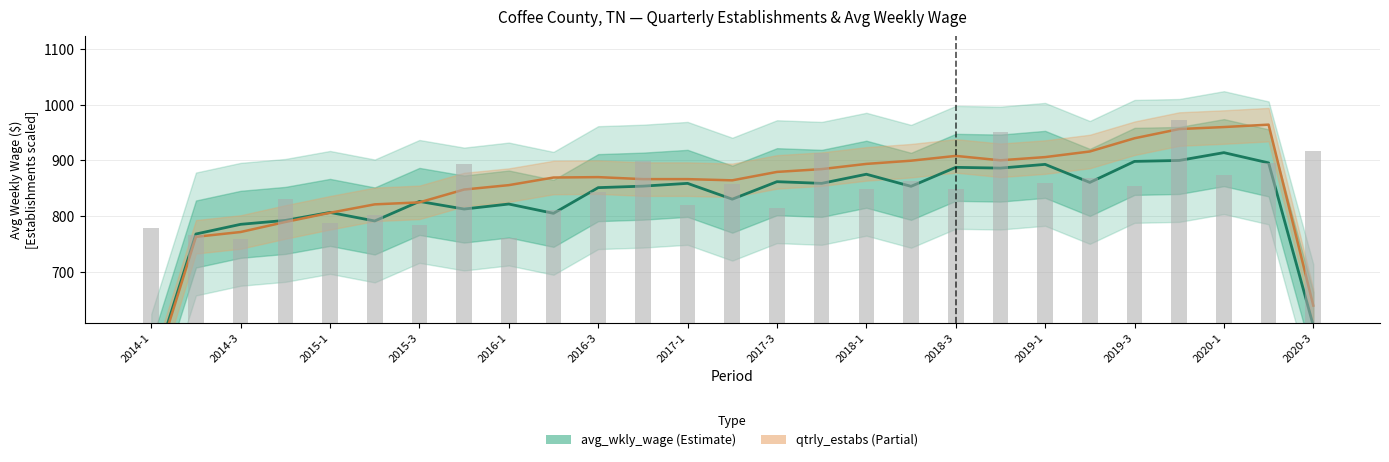

Between 2014-4 and 2018-4, which series saw the biggest shift?

avg_wkly_wage